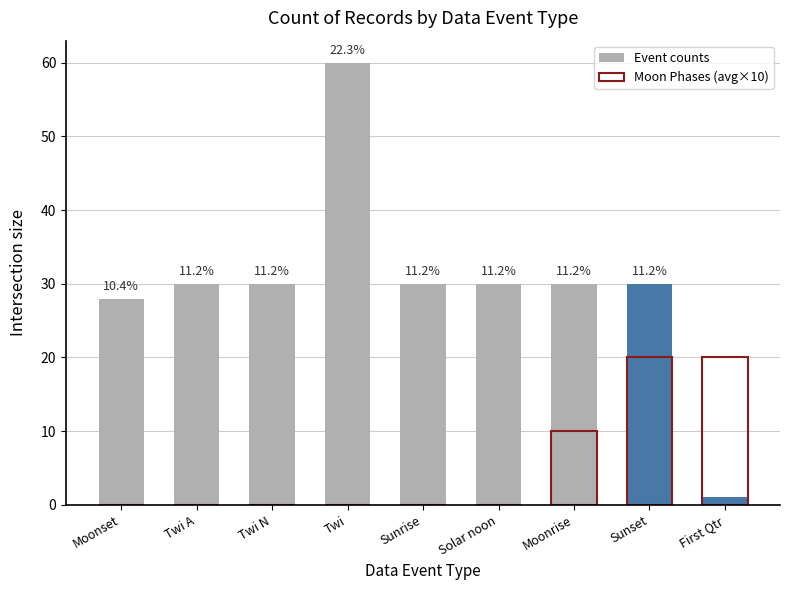

How many groups of bars are there?

9